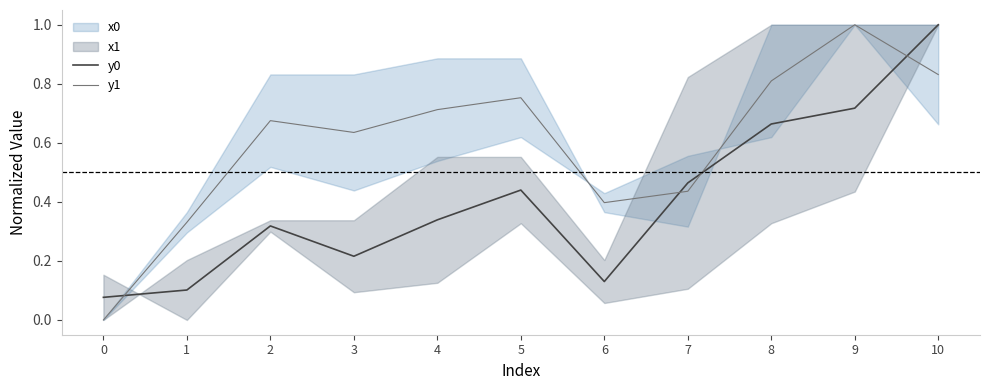

What is the value of the y0 point at the 6th from the left?

0.4